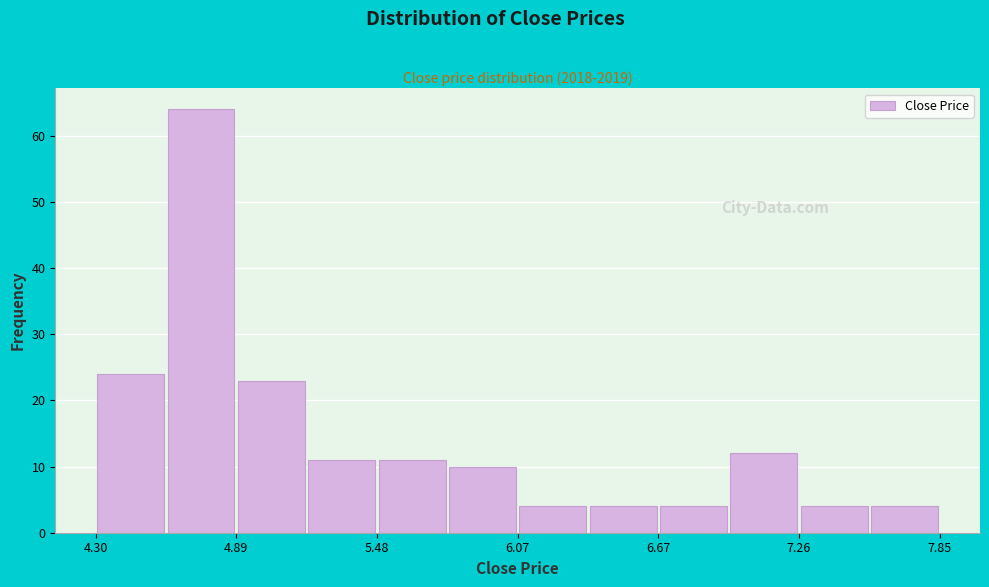

Read against the x-axis, roughly where is the centre of the tallest bar?

4.7